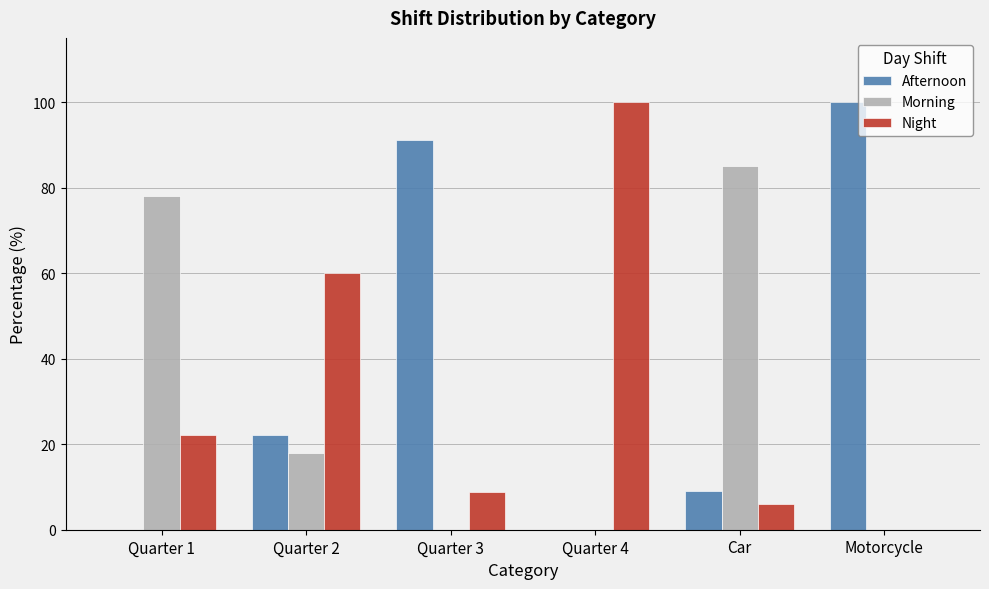

What is the total value across all series at Car?

100.0